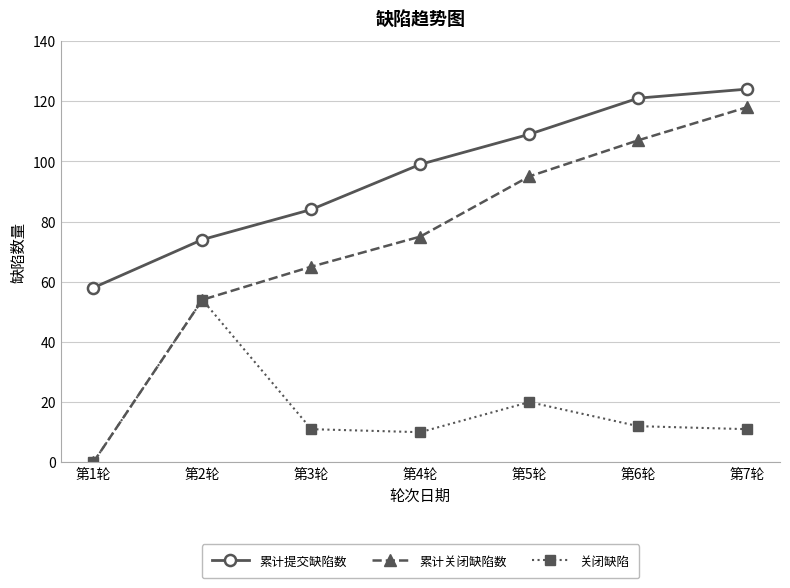

What is the sum of all 累计关闭缺陷数 values?

514